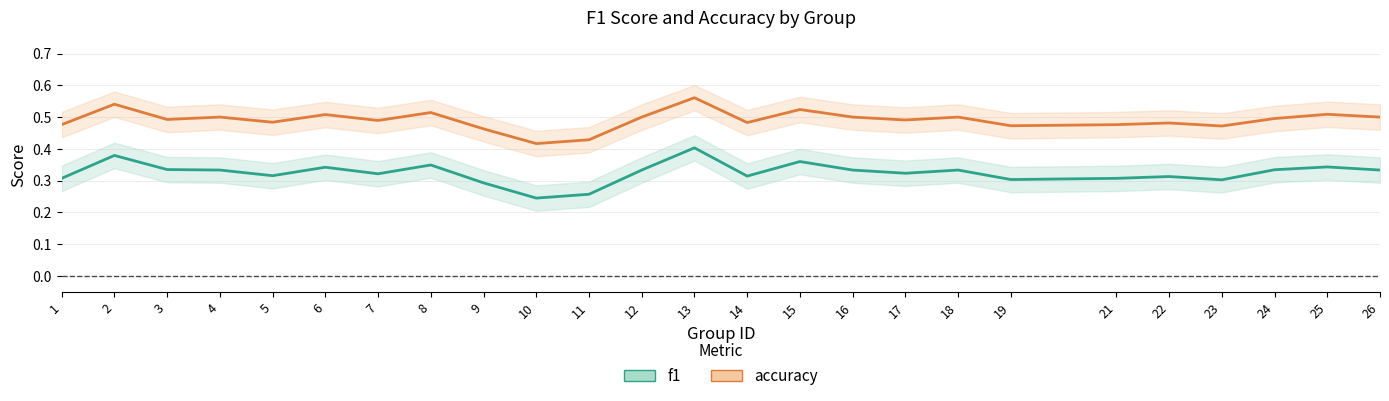

What is the value of the accuracy_line point at the 8th from the left?

0.5